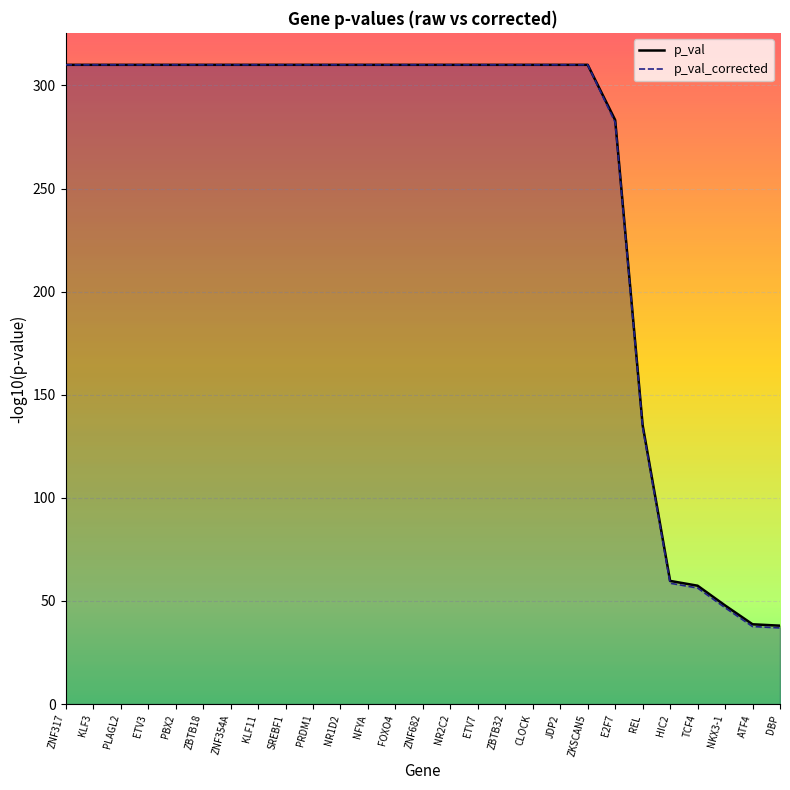

Reading left to right, transcribe all the data shown in this chart.

p_val: 310.0	310.0	310.0	310.0	310.0	310.0	310.0	310.0	310.0	310.0	310.0	310.0	310.0	310.0	310.0	310.0	310.0	310.0	310.0	310.0	283.2	135.3	59.7	57.4	47.8	38.7	38.0
p_val_corrected: 310.0	310.0	310.0	310.0	310.0	310.0	310.0	310.0	310.0	310.0	310.0	310.0	310.0	310.0	310.0	310.0	310.0	310.0	310.0	310.0	282.1	134.1	58.6	56.3	46.7	37.6	36.9